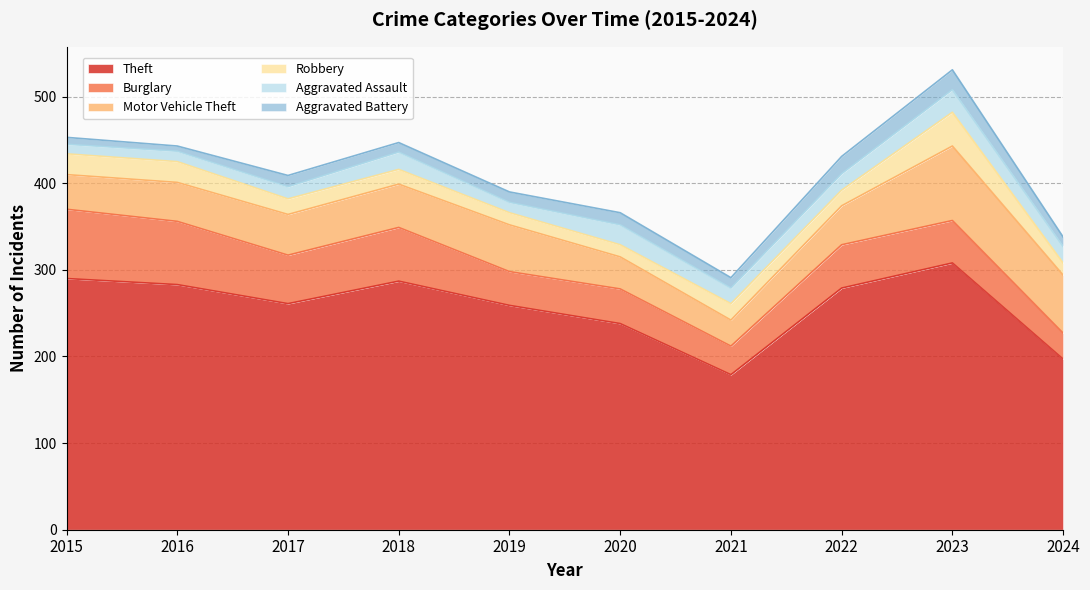

True or false: Theft and Robbery cross at least once.

False